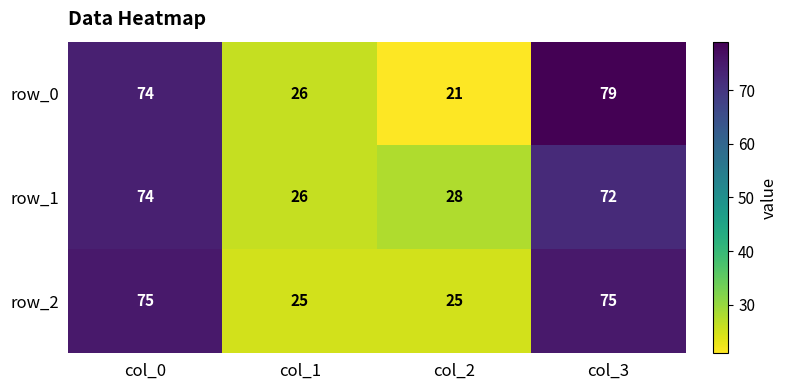

How many data points in row_2 are less than 75?

2